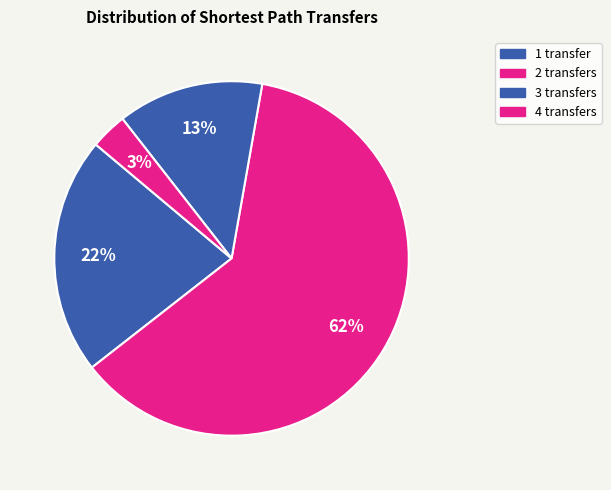

Count the number of slices in the pie.

4